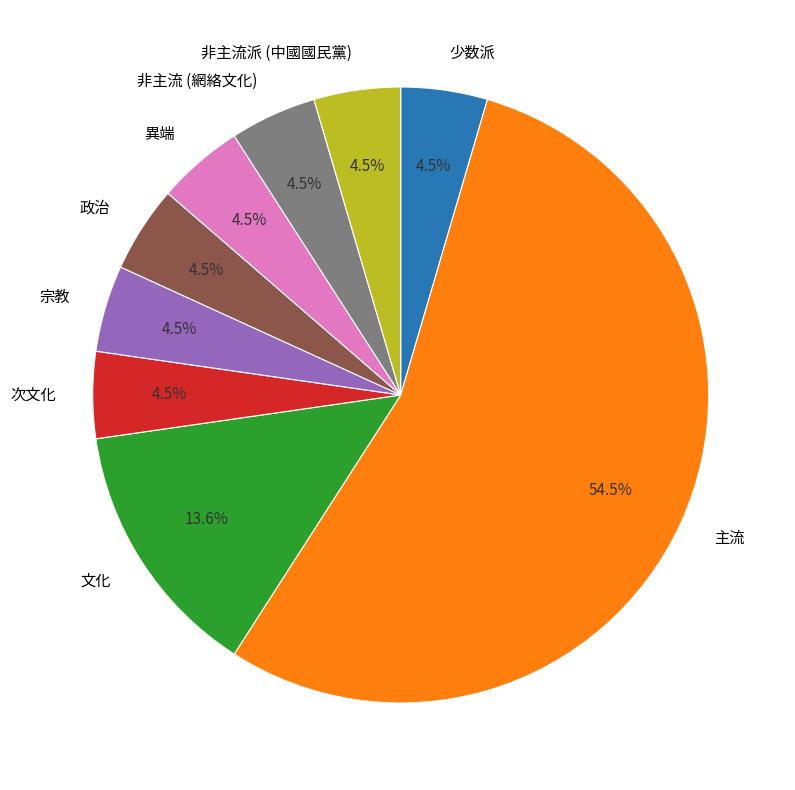

How many segments does this pie chart have?

9